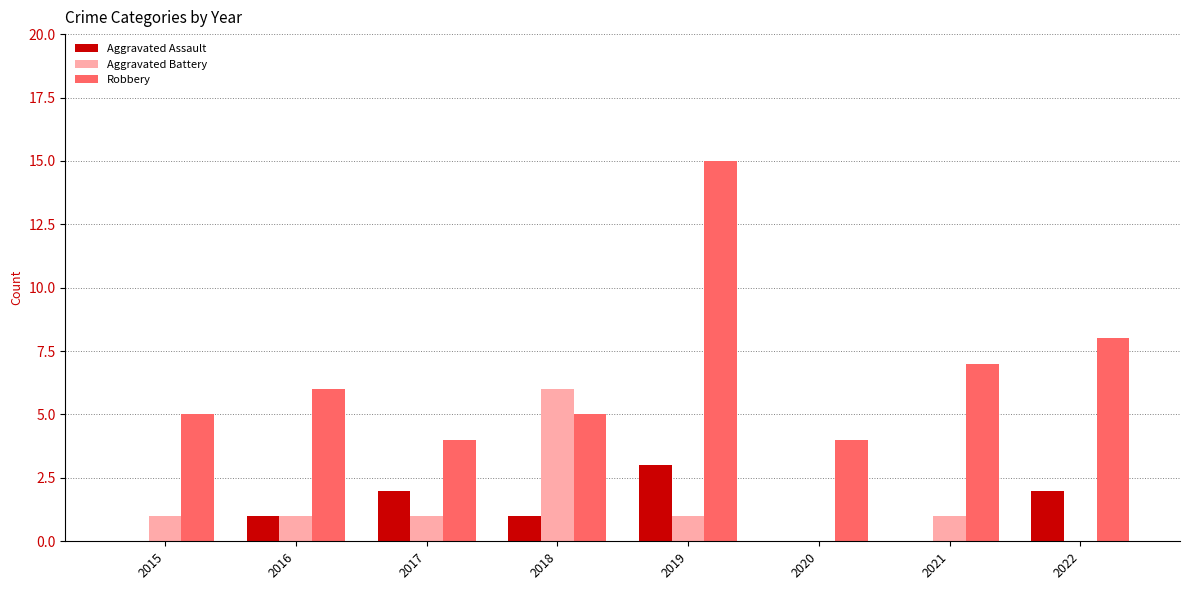

True or false: Robbery has a value of 5 at 2018.

True